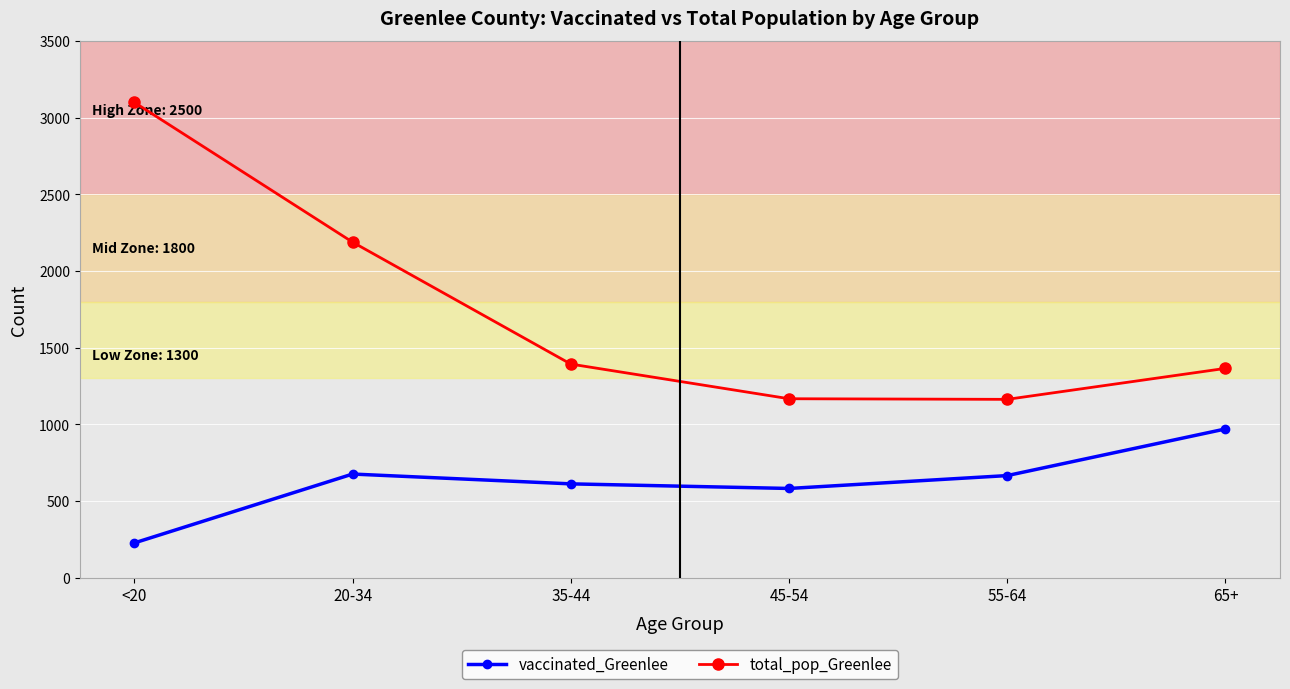

Which series changed the most between 20-34 and 55-64?

total_pop_Greenlee